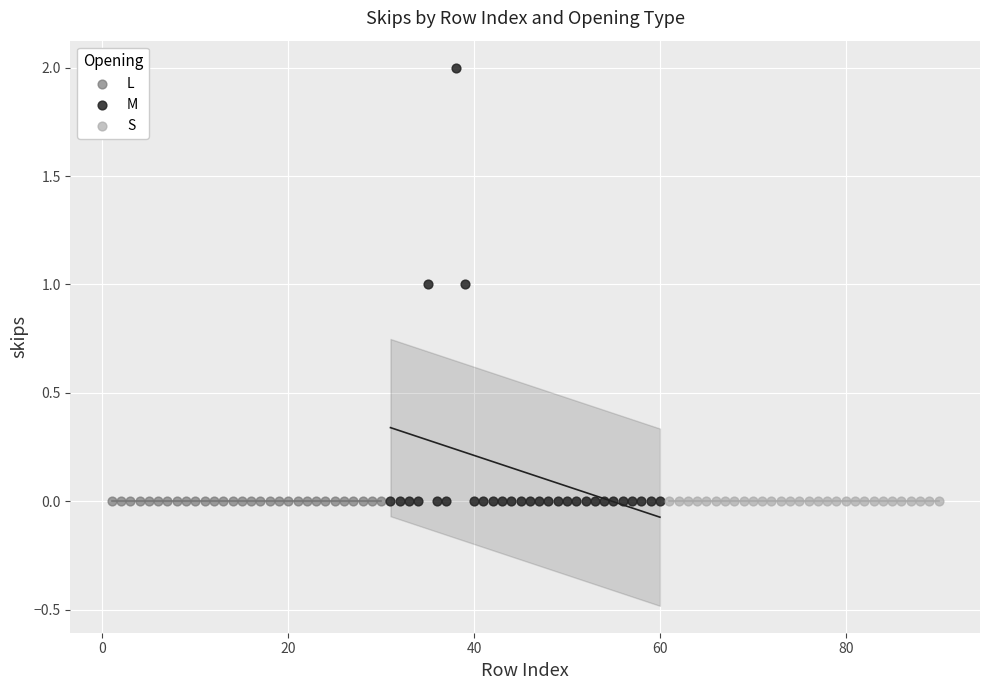

What are all the series names shown in the legend?

L, M, S